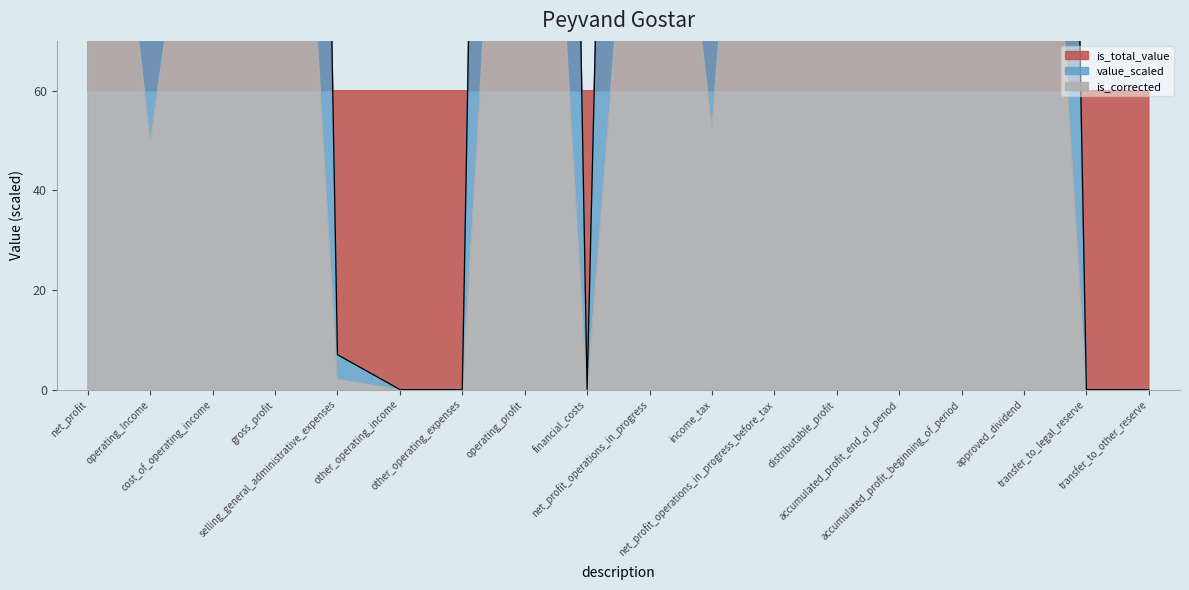

Which series has the largest Y range (max minus min)?

value_scaled